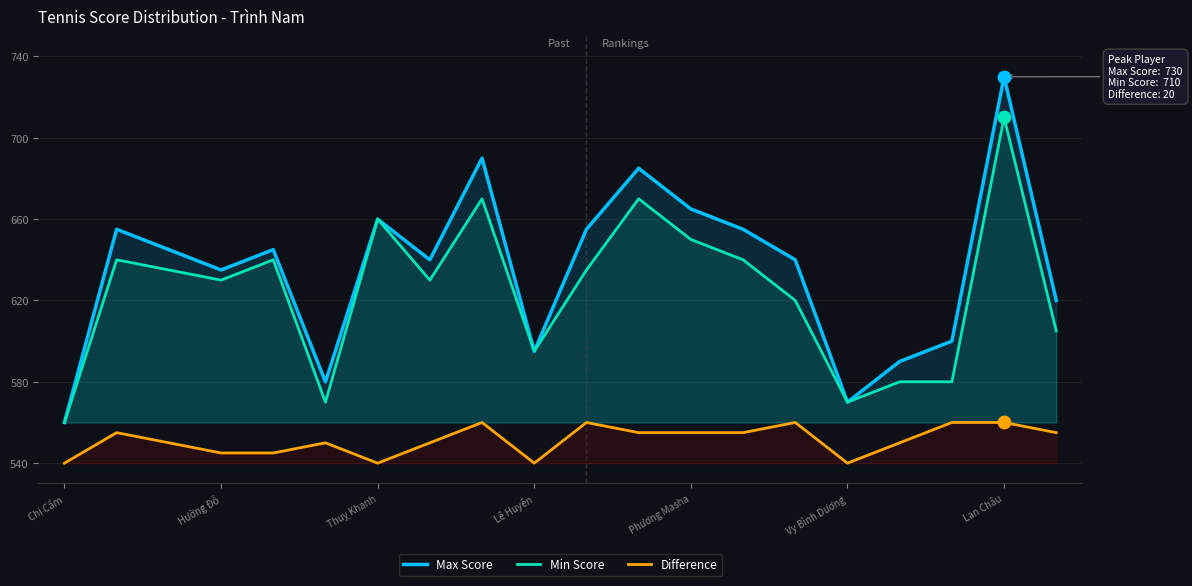

What are all the series names shown in the legend?

Max Score, Min Score, Difference